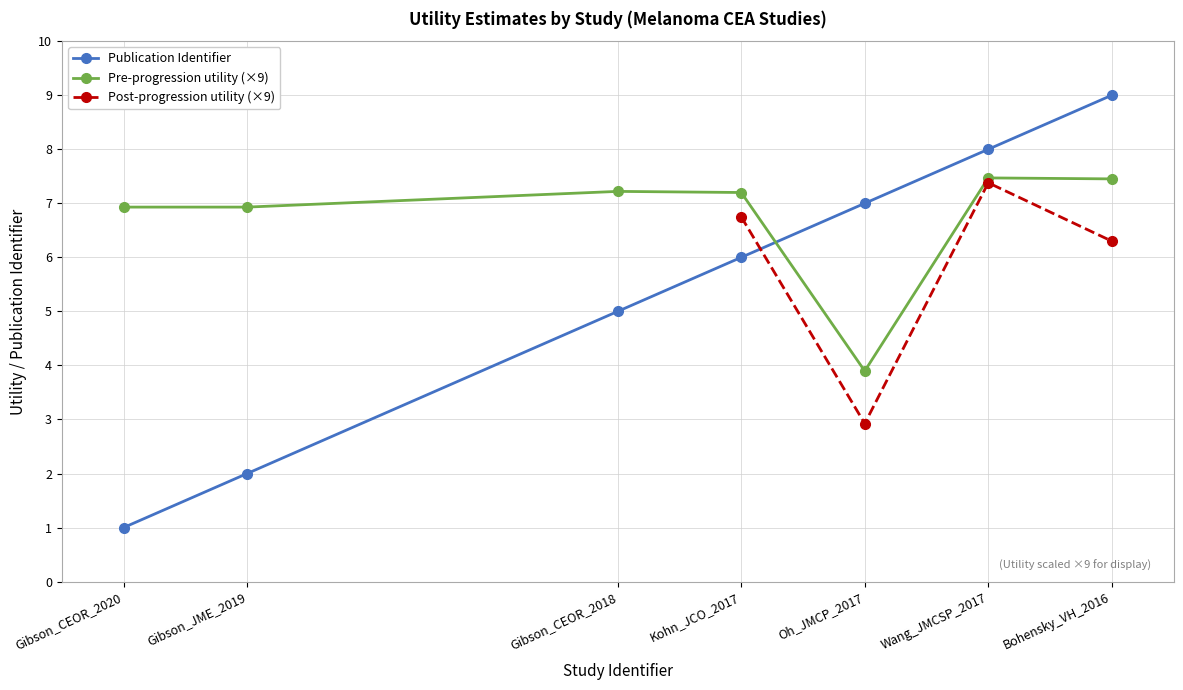

Which has a higher value, Gibson_CEOR_2018 or Bohensky_VH_2016?

Bohensky_VH_2016